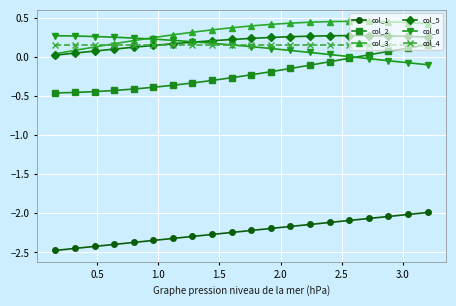

At how many categories does at least one series exceed -1?

20